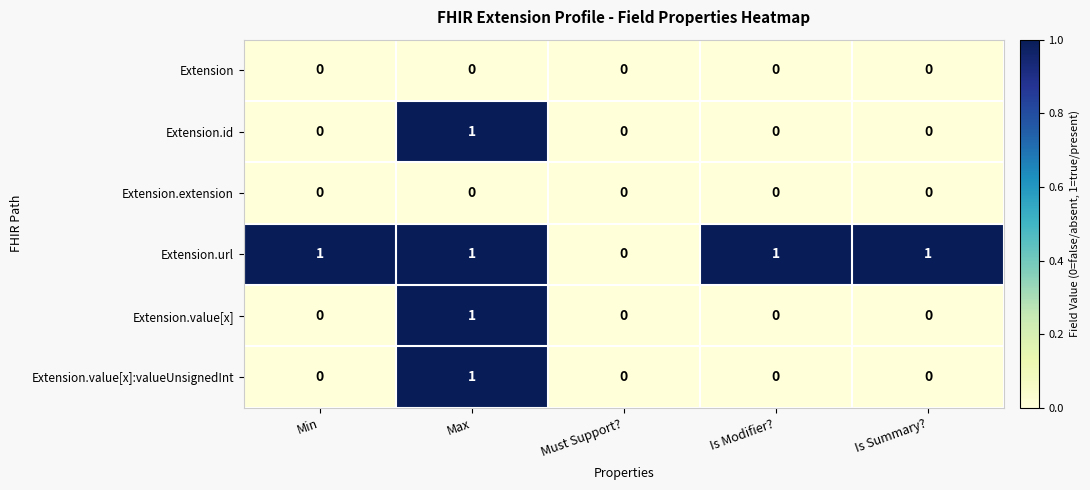

True or false: Extension.url has a value of -1 at Must Support?.

False